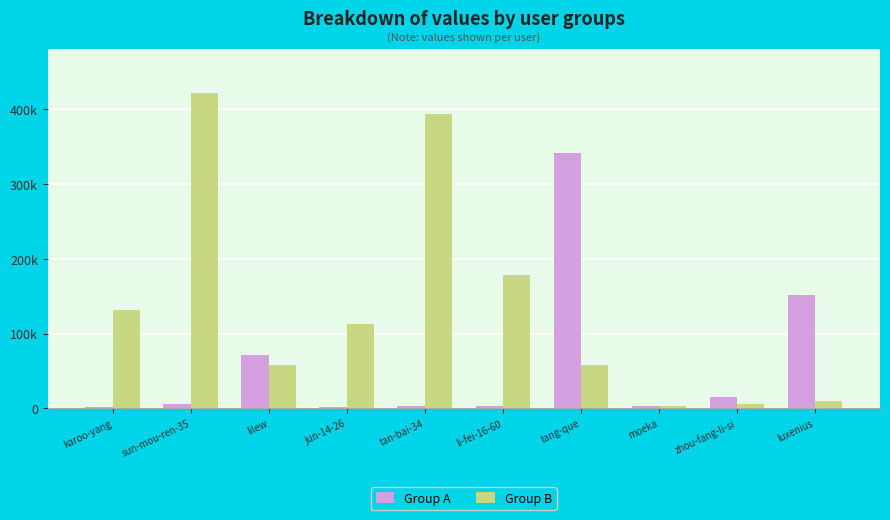

Reading left to right, list all the values displayed in this chart.

Group A: karoo-yang=1513	sun-mou-ren-35=6329	lilew=70951	jun-14-26=1698	tan-bai-34=3391	li-fei-16-60=3777	tang-que=342025	moeka=3403	zhou-fang-li-si=14912	luxenius=152230
Group B: karoo-yang=131007	sun-mou-ren-35=421955	lilew=58477	jun-14-26=112974	tan-bai-34=393951	li-fei-16-60=178247	tang-que=58700	moeka=3475	zhou-fang-li-si=6381	luxenius=10244